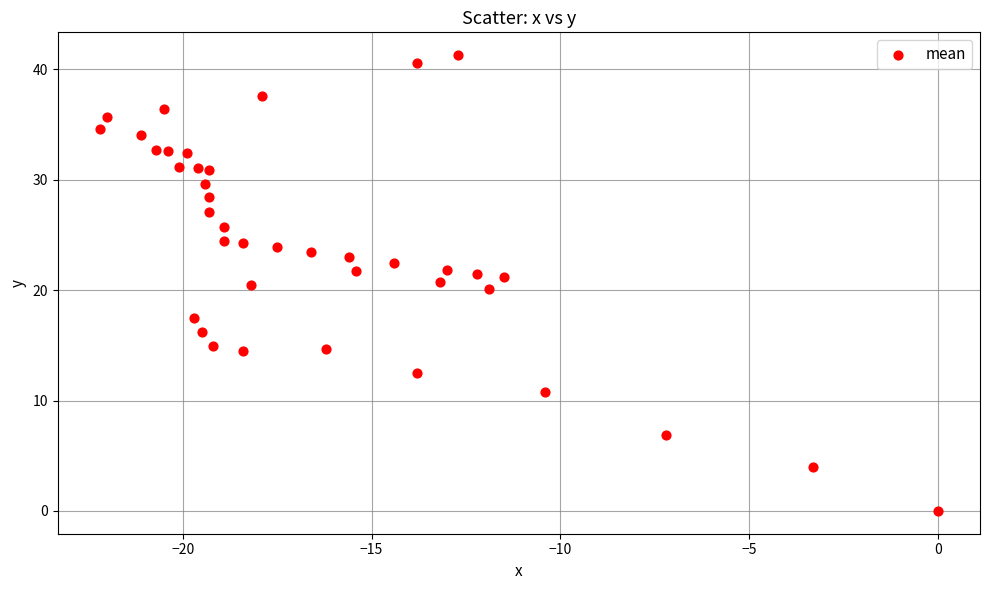

What is the range of Y values (max minus min)?

41.3